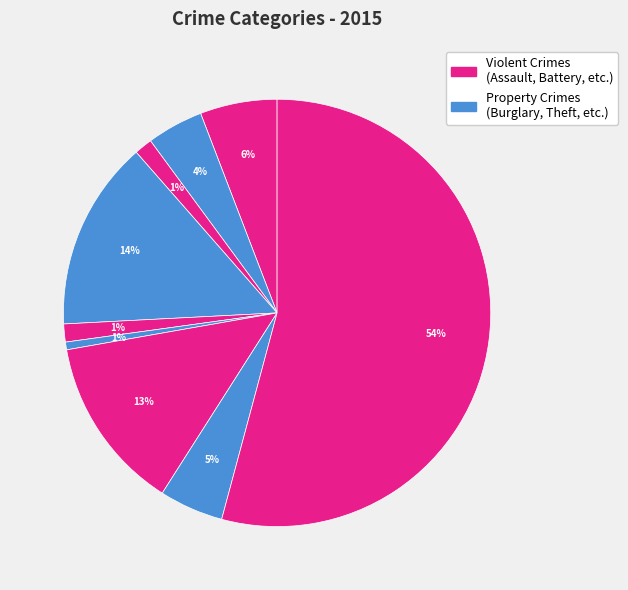

Count the number of slices in the pie.

9